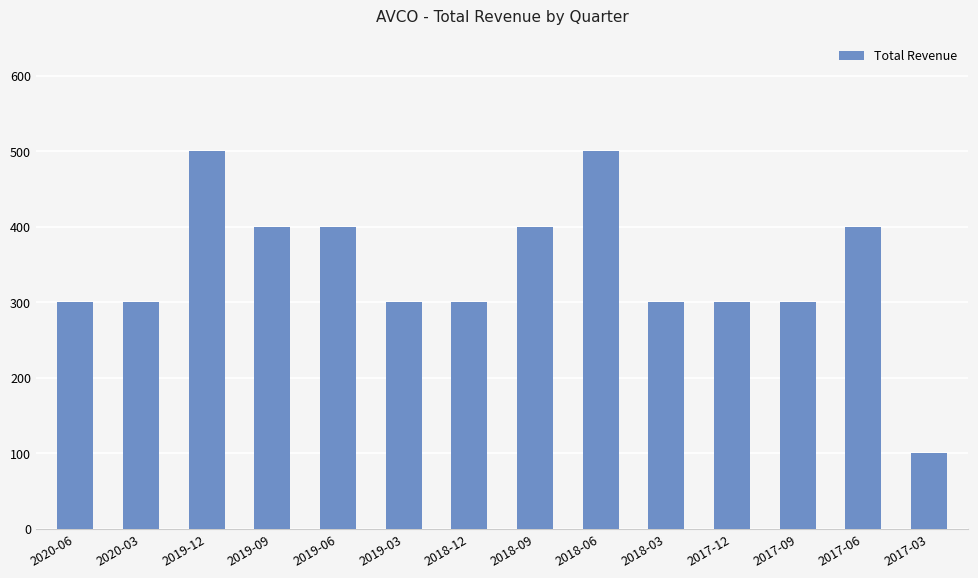

Is it true that the value at 2019-06 is 227?

False